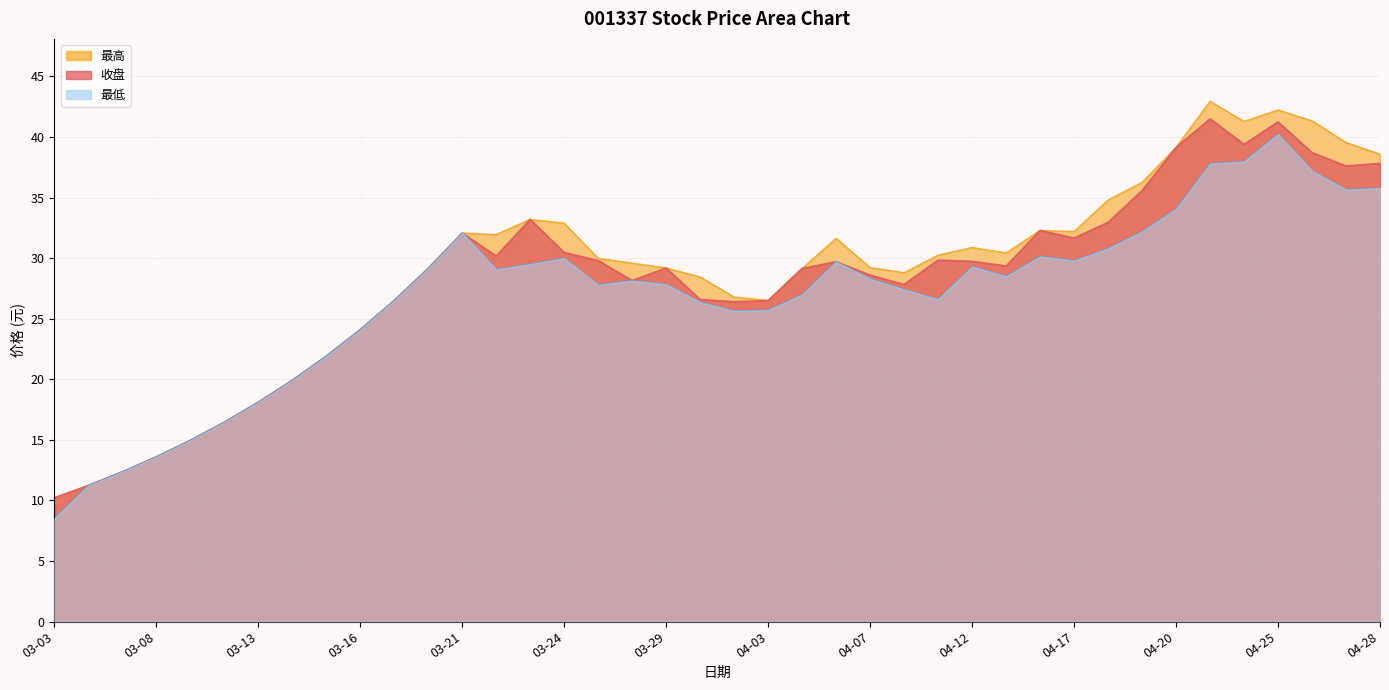

True or false: 收盘 and 最低 cross at least once.

False